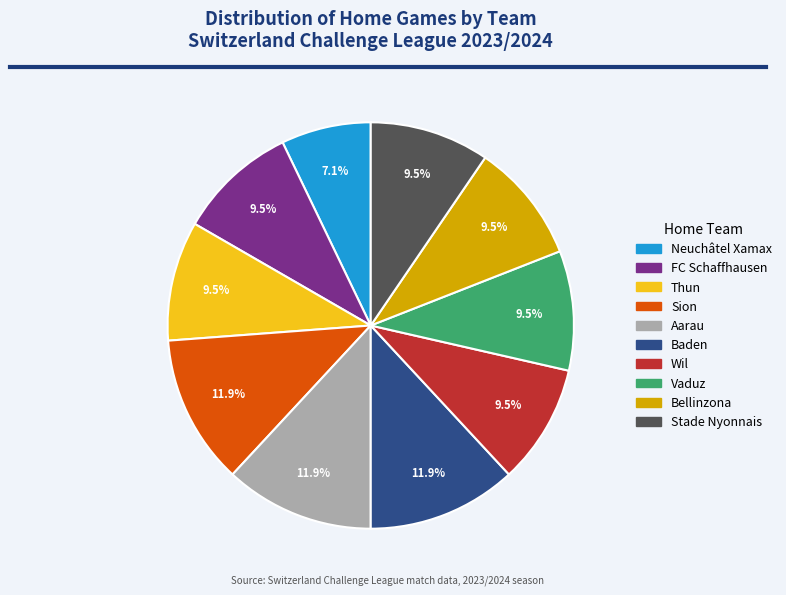

Count the number of slices in the pie.

10